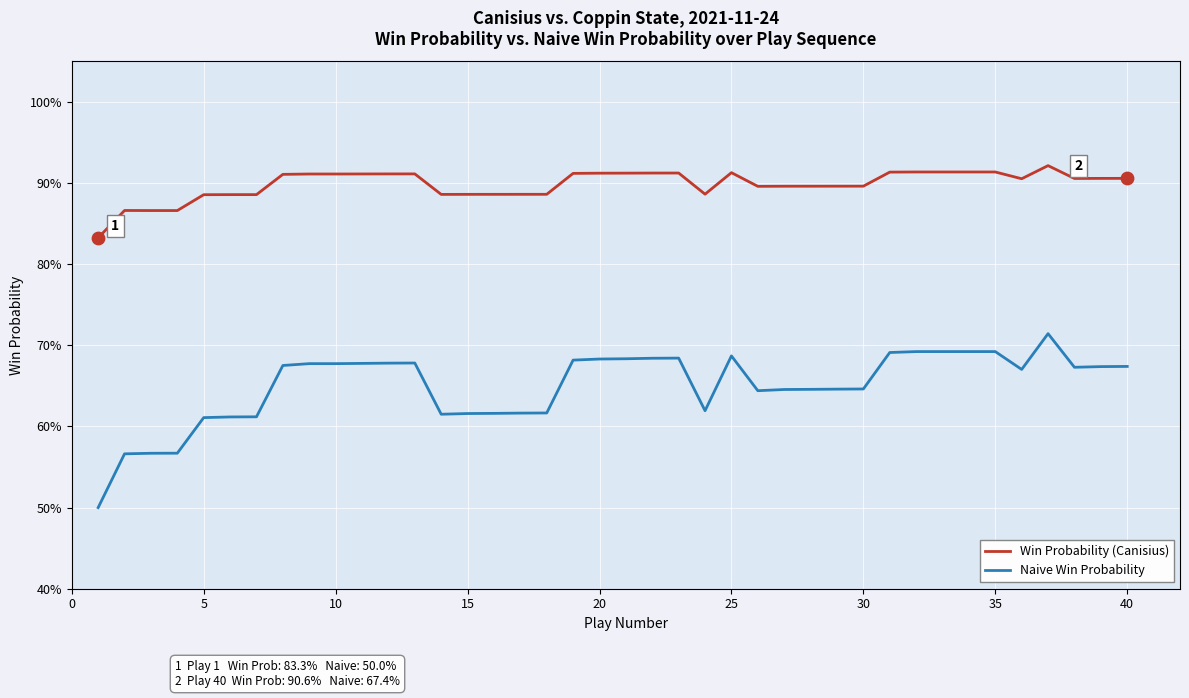

Which series has the largest total across all categories?

Win Probability (Canisius)